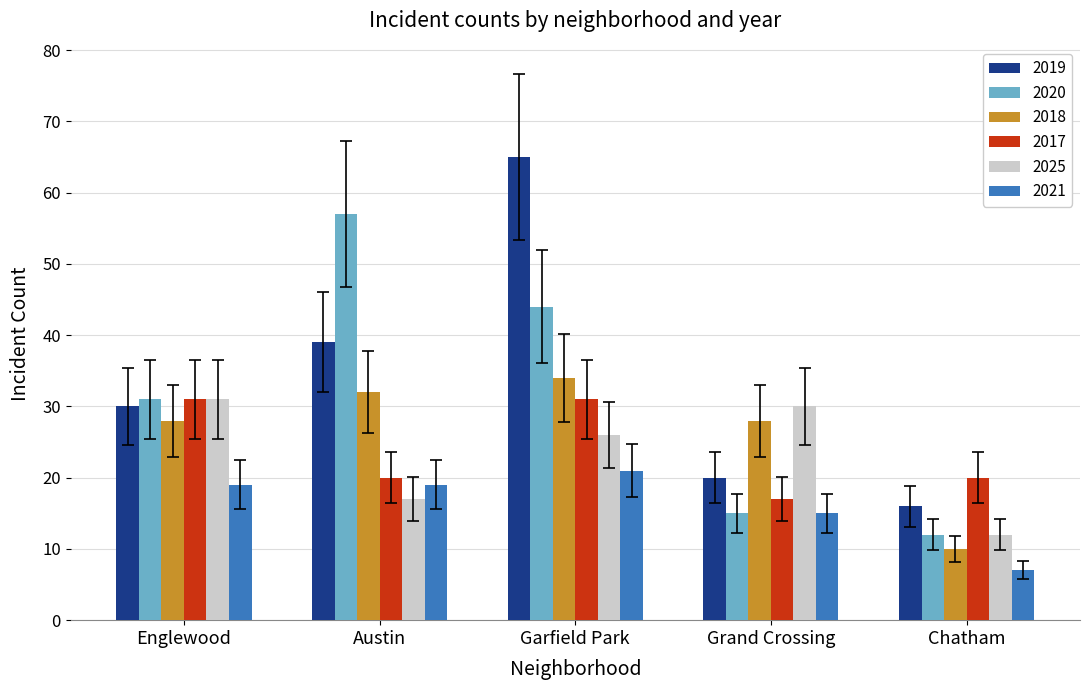

How many bars are there in total?

30